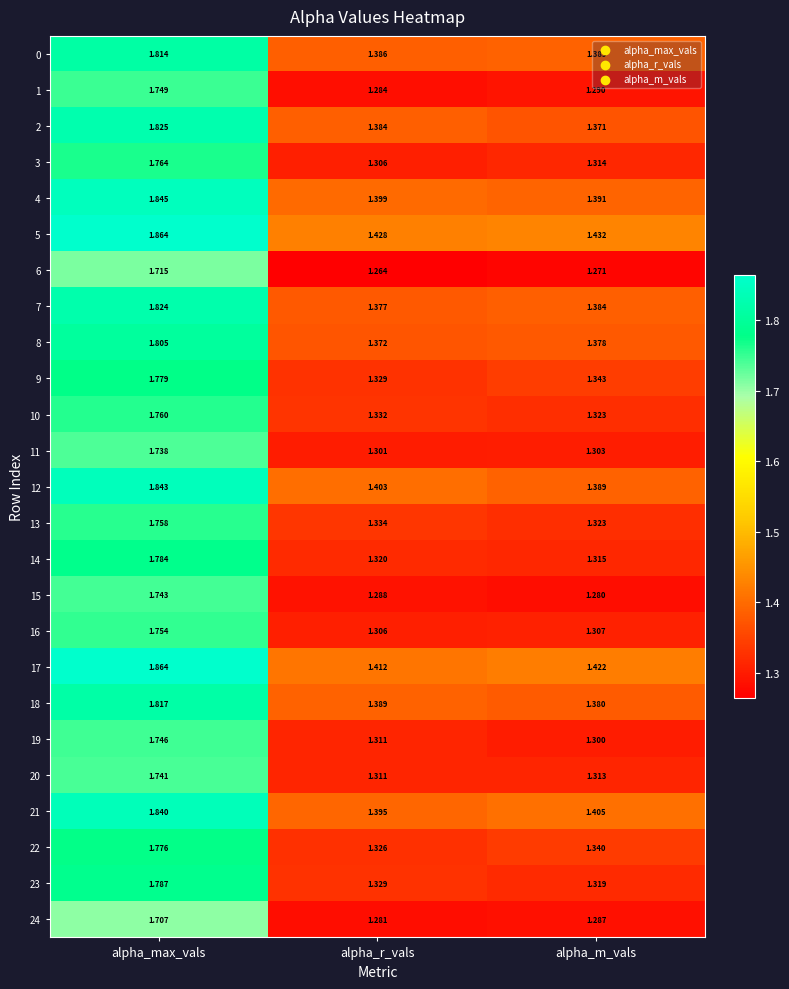

Which label corresponds to the smallest value in the chart?

alpha_r_vals